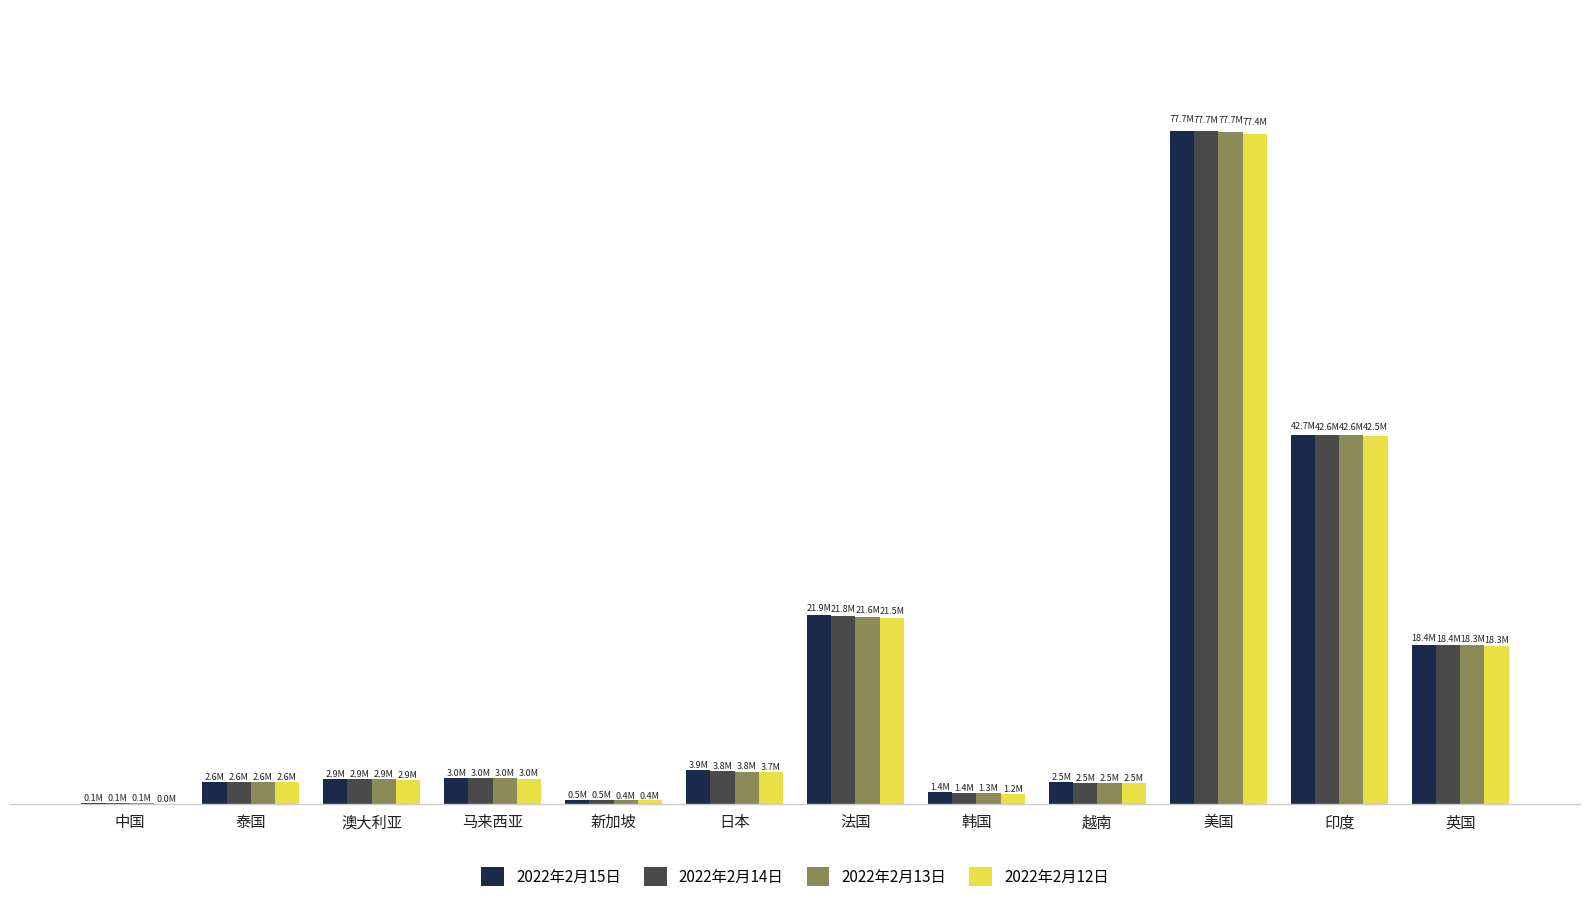

What are all the series names shown in the legend?

2022年2月15日, 2022年2月14日, 2022年2月13日, 2022年2月12日